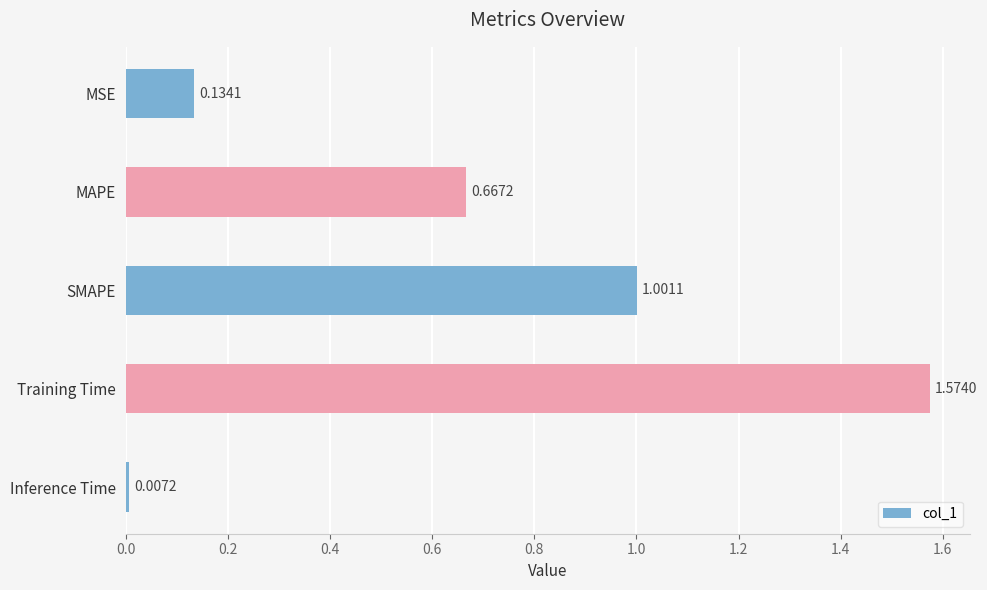

What is the sum of all values?

3.4